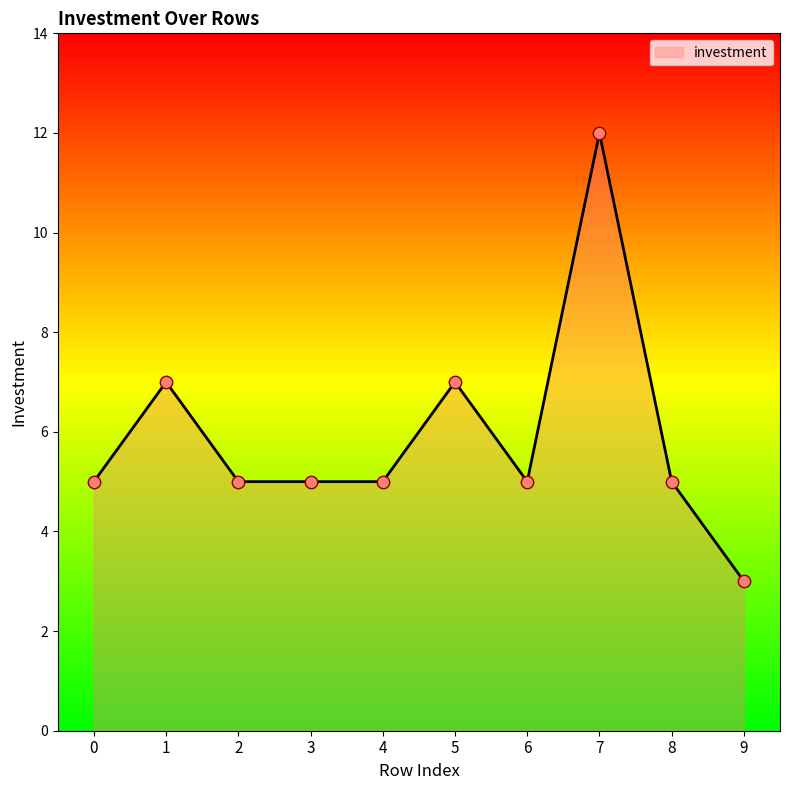

Between 9 and 6, which is larger?

6